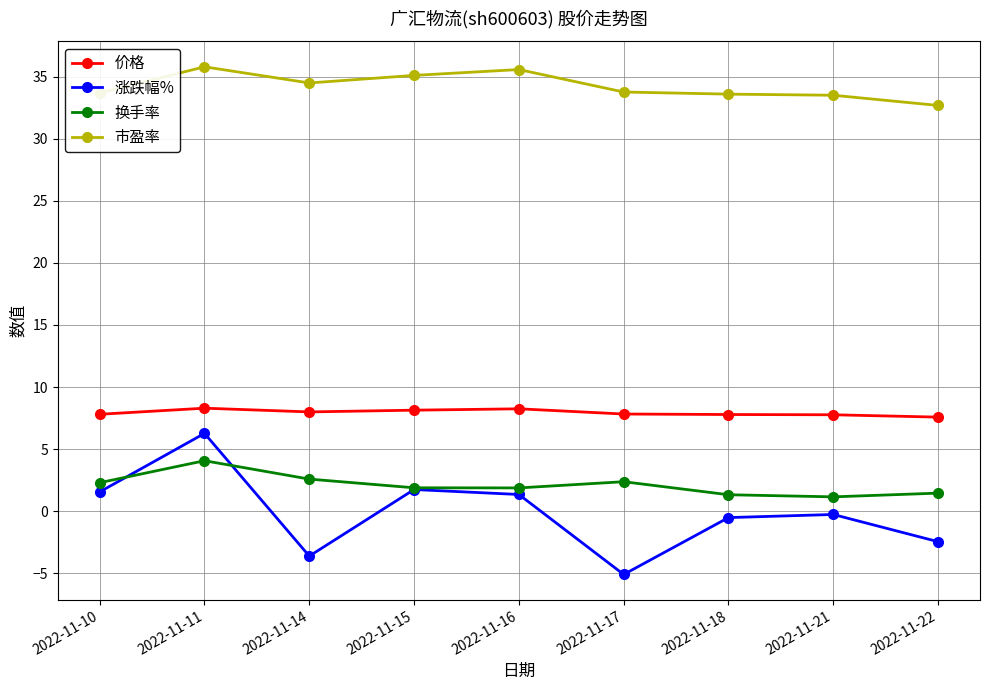

Which series has the widest spread of values?

涨跌幅%